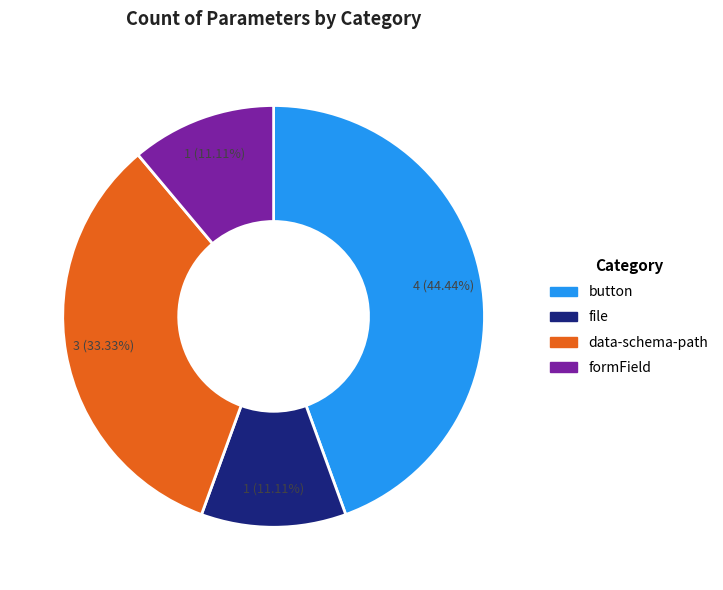

Is it true that button is 44% of the pie?

True